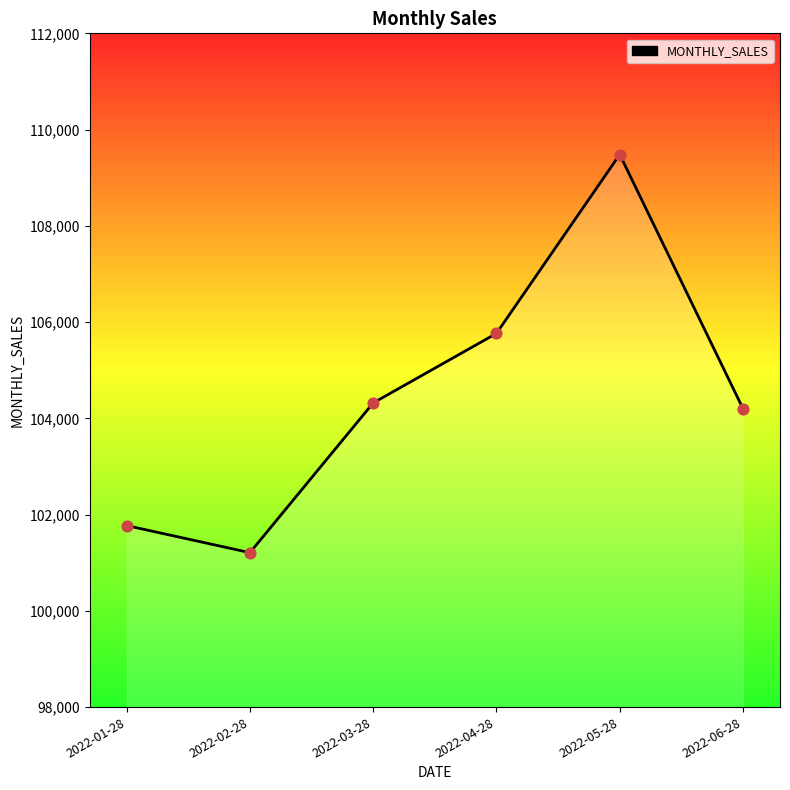

What is the change in value from 2022-01-28 to 2022-03-28?

+2548